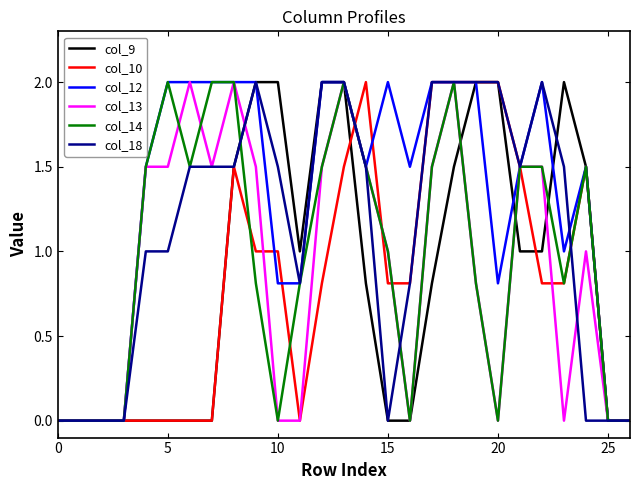

What is the highest value of the col_12 series?

2.0